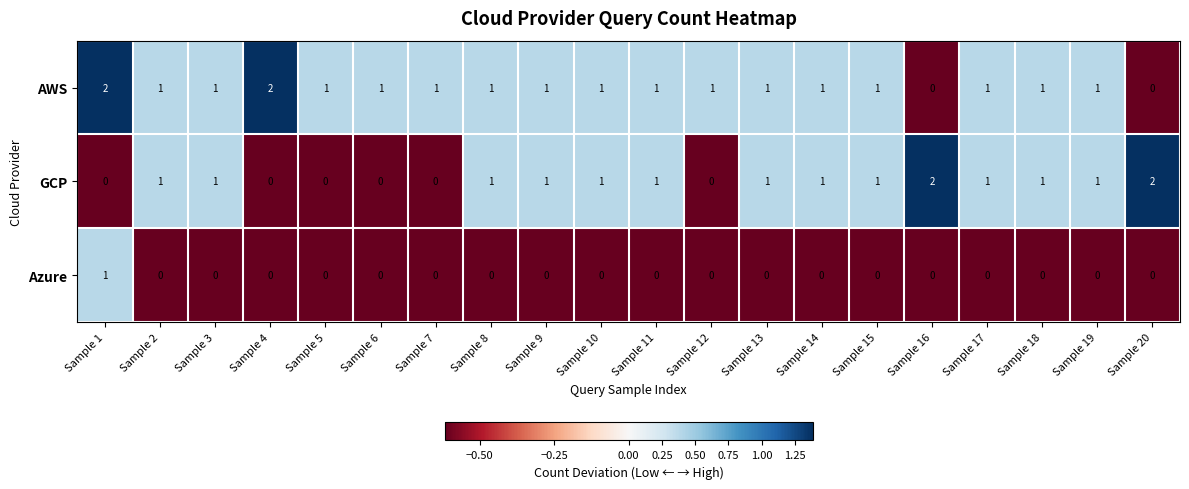

Count the number of data series in this chart.

3